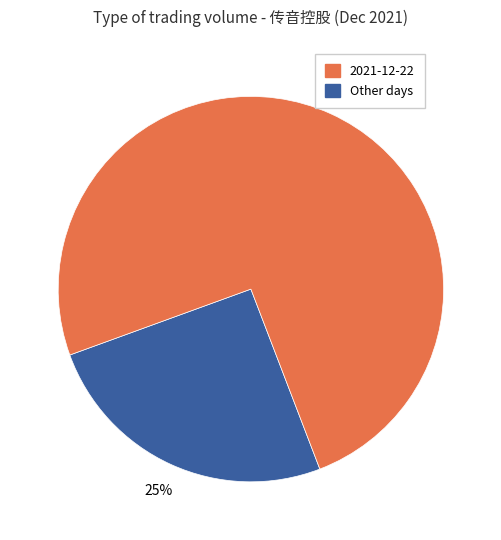

Does any single category account for the majority?

Yes